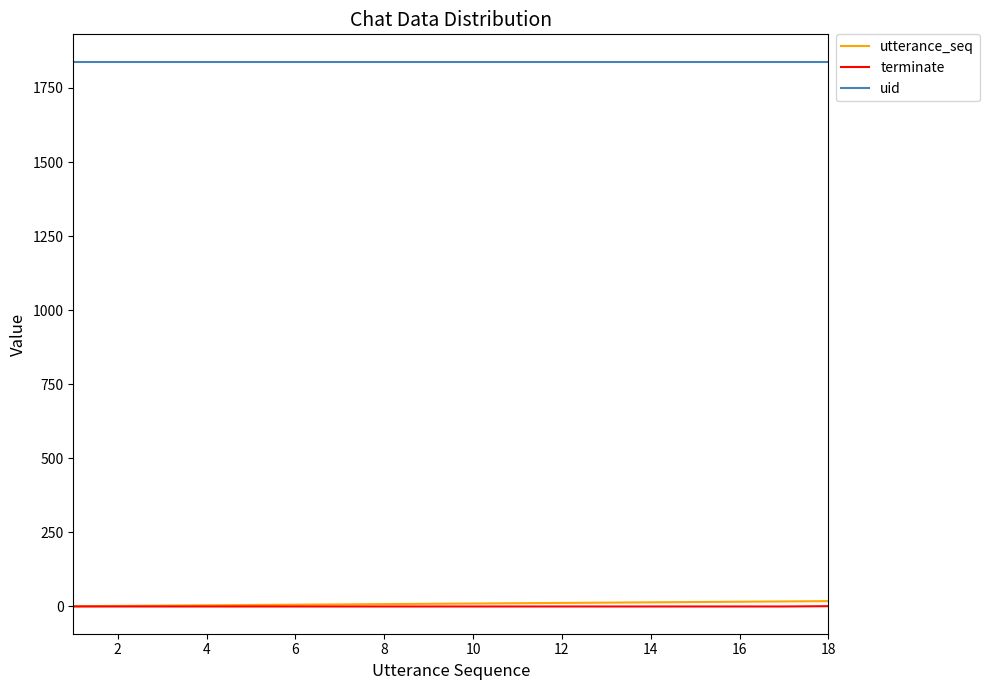

Does the chart display data point markers on the line(s)?

No